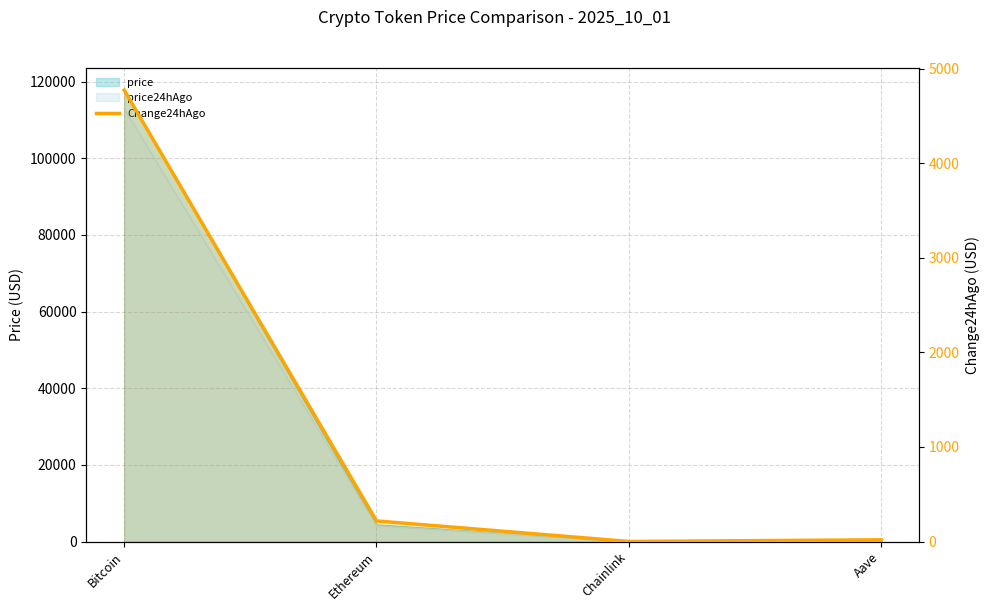

Which category has the lowest value across all series?

Chainlink